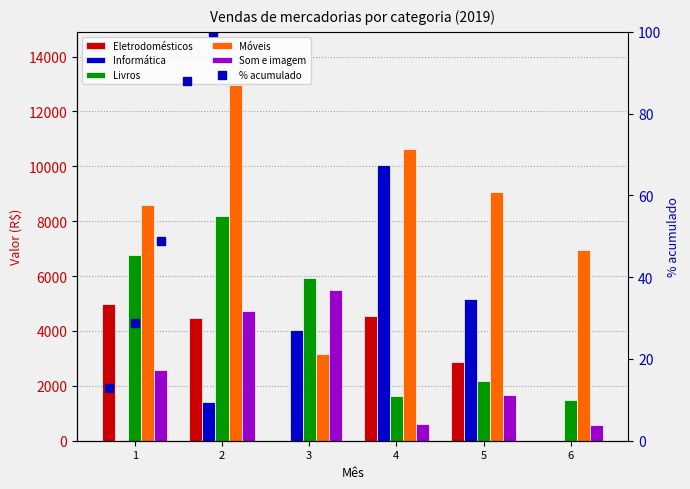

At which label does Livros first exceed 5918?

1